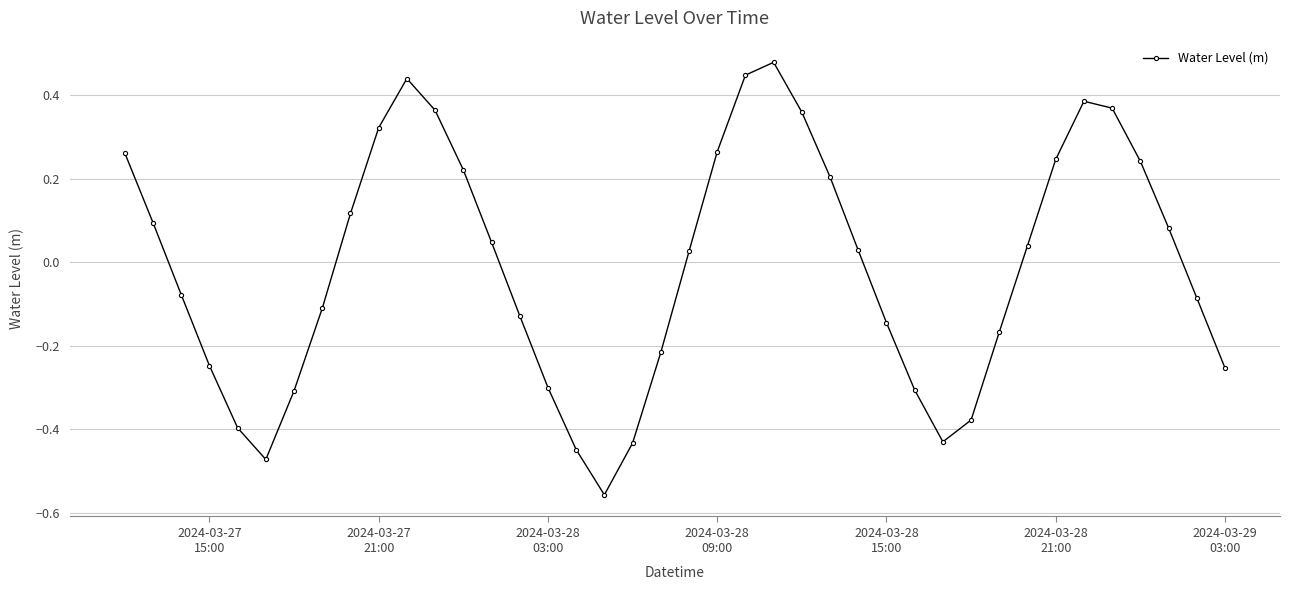

True or false: the data has more than 0 interior local peaks.

True